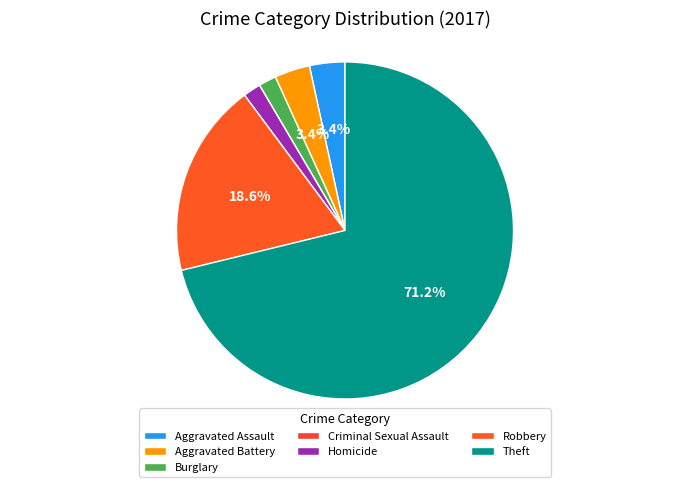

What is the change in value from Aggravated Battery to Robbery?

+9